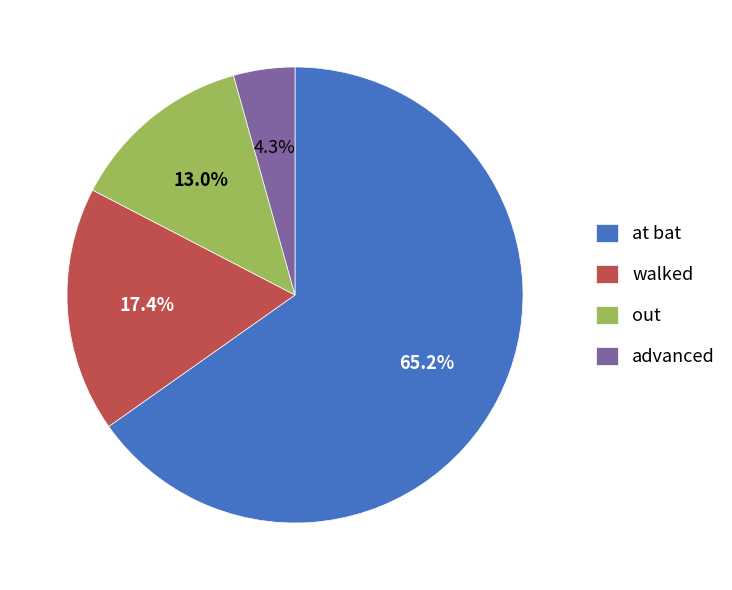

The out slice represents 13% of the pie. True or false?

True